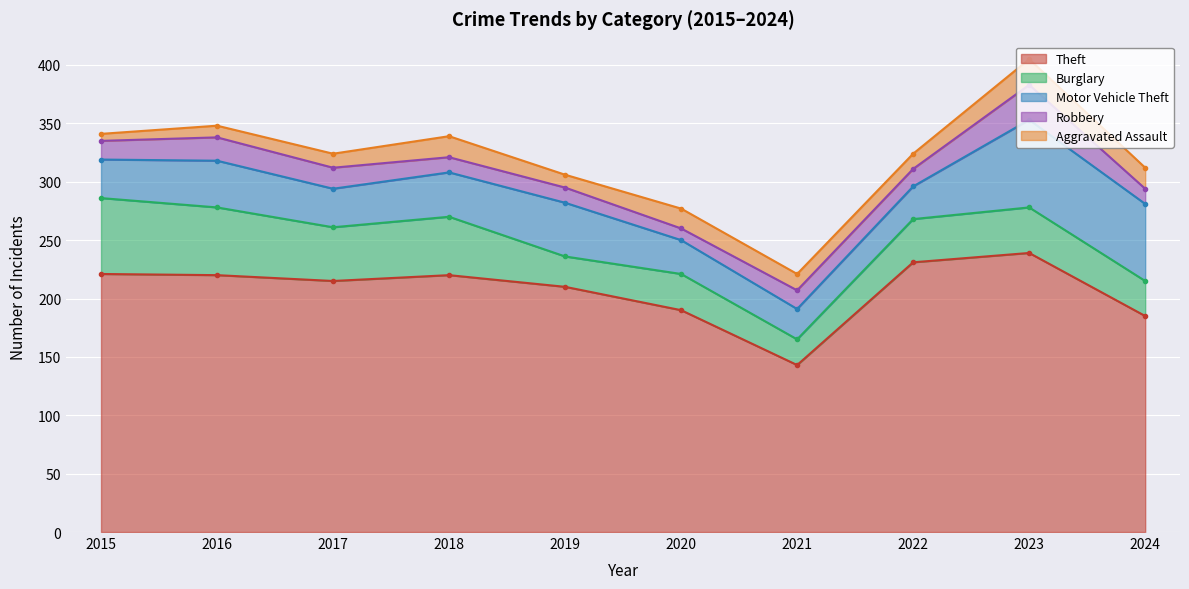

True or false: Aggravated Assault and Theft intersect in this chart.

False